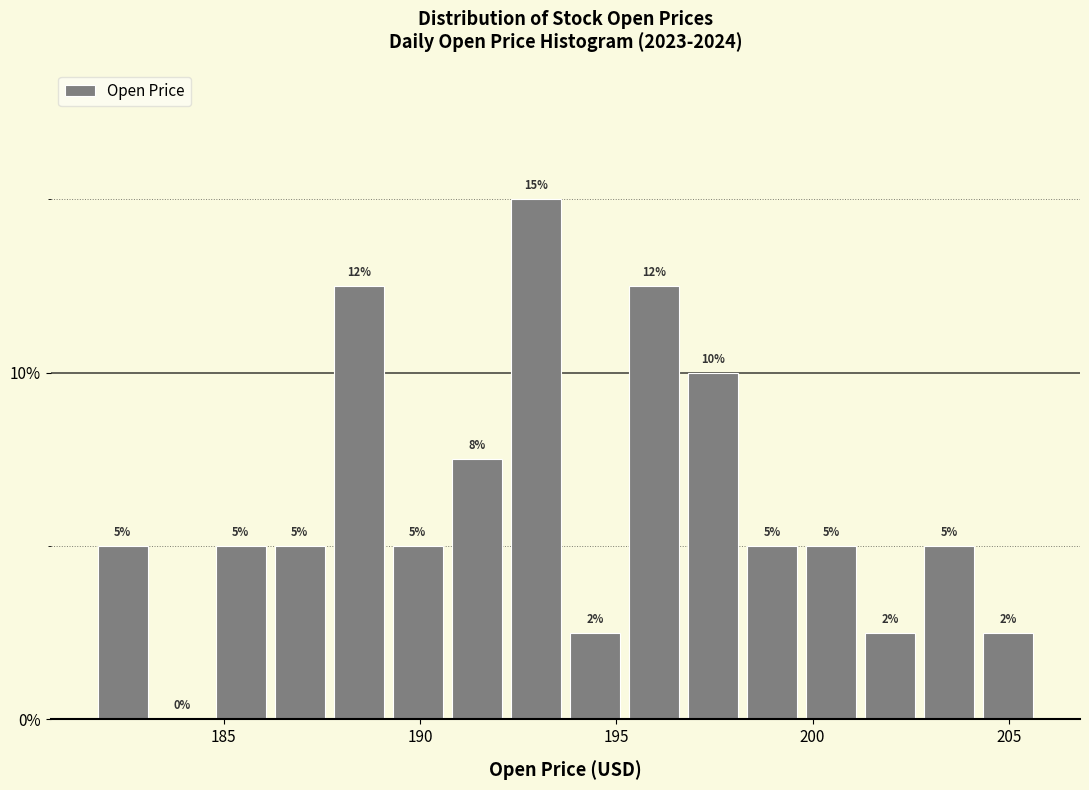

Around what value on the x-axis is the tallest bar? Give the approximate position of its centre, as read against the axis.

193.0